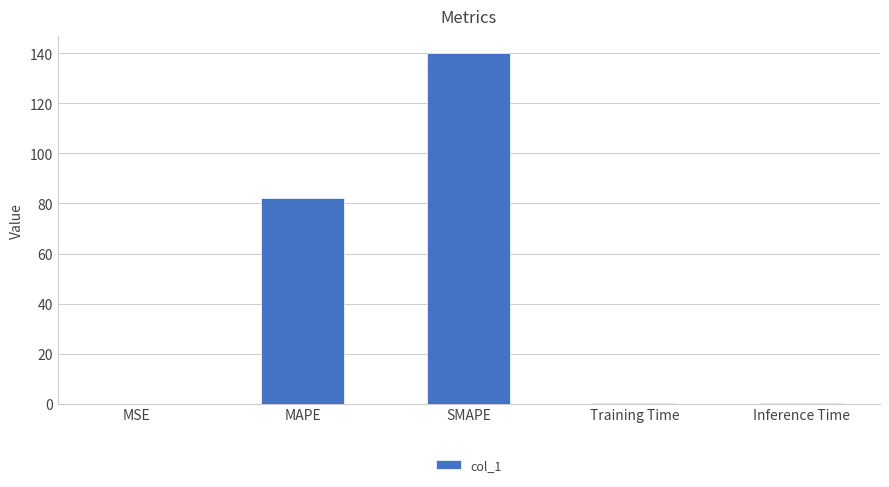

Where is the data nearest to the value 69?

MAPE